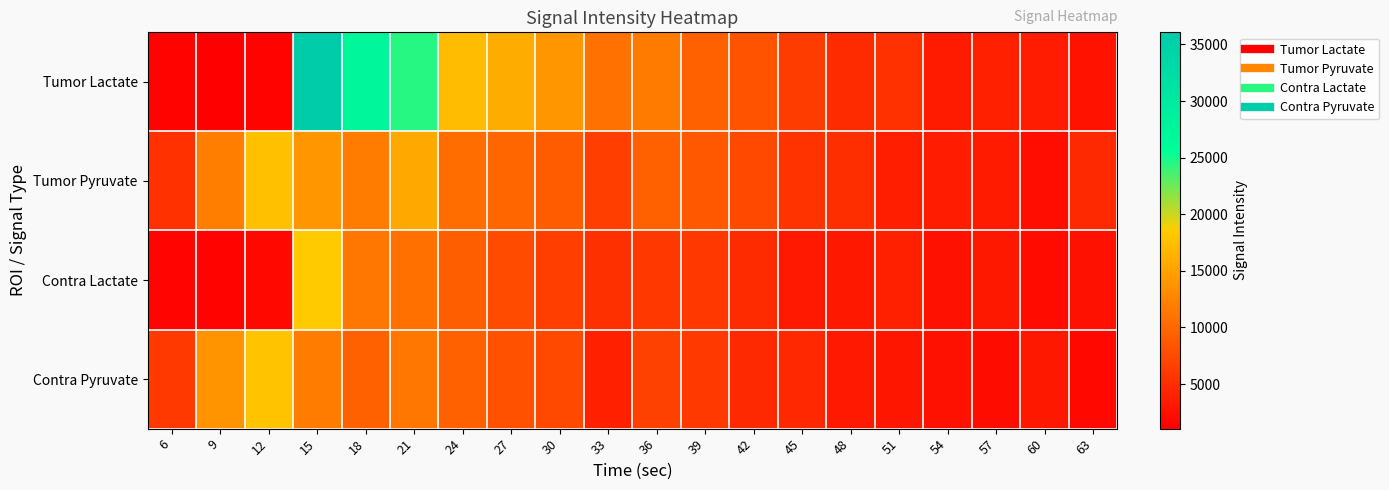

What is the smallest value displayed?

1060.8